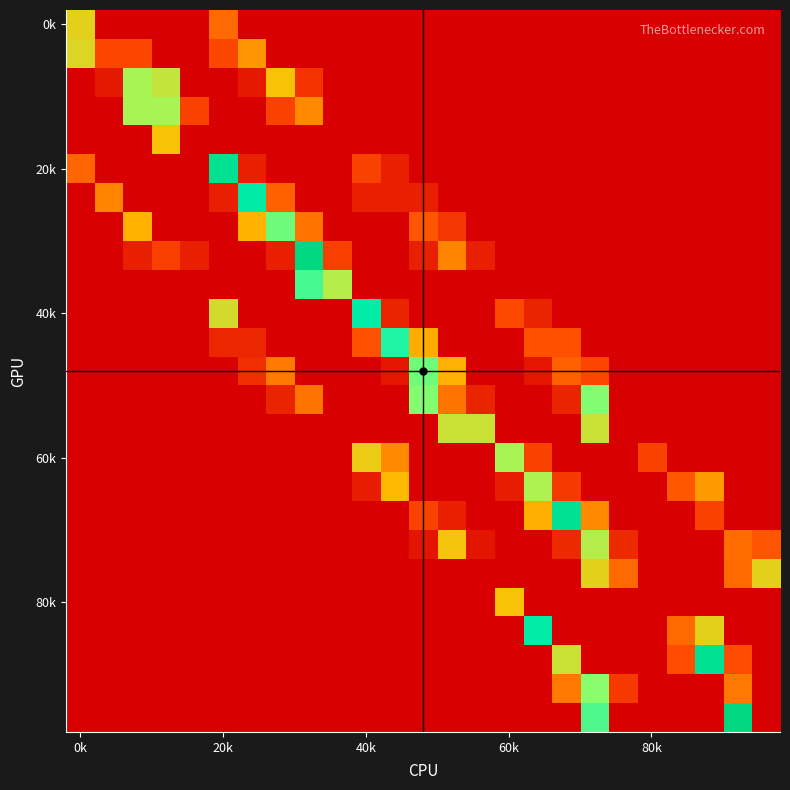

Count the number of categories in the chart.

25